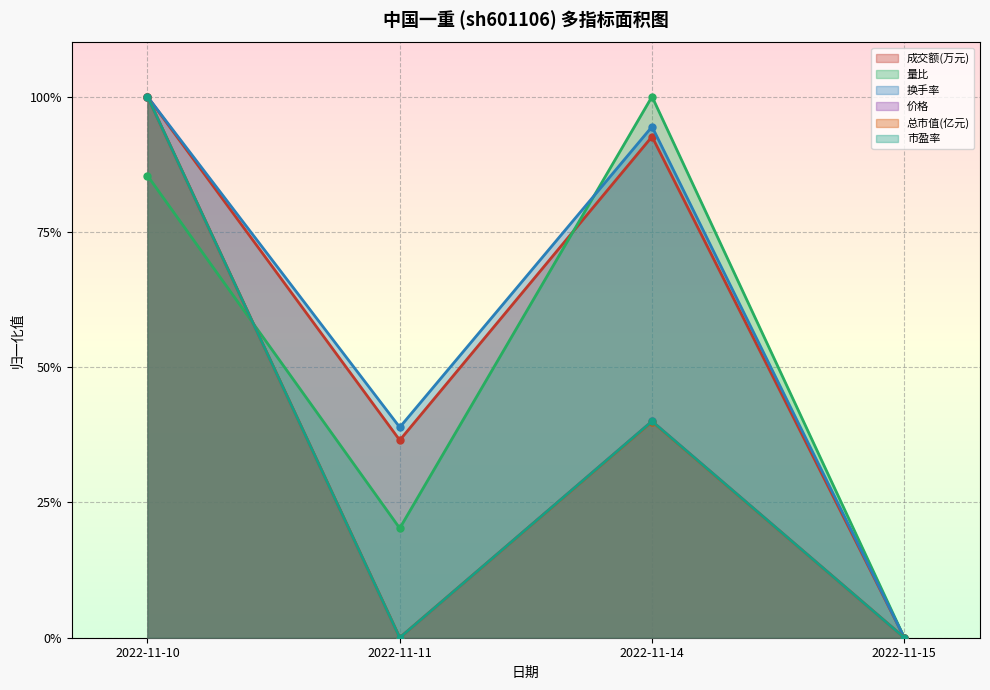

In 成交额(万元), how many points are higher than both neighbors (excluding endpoints)?

1